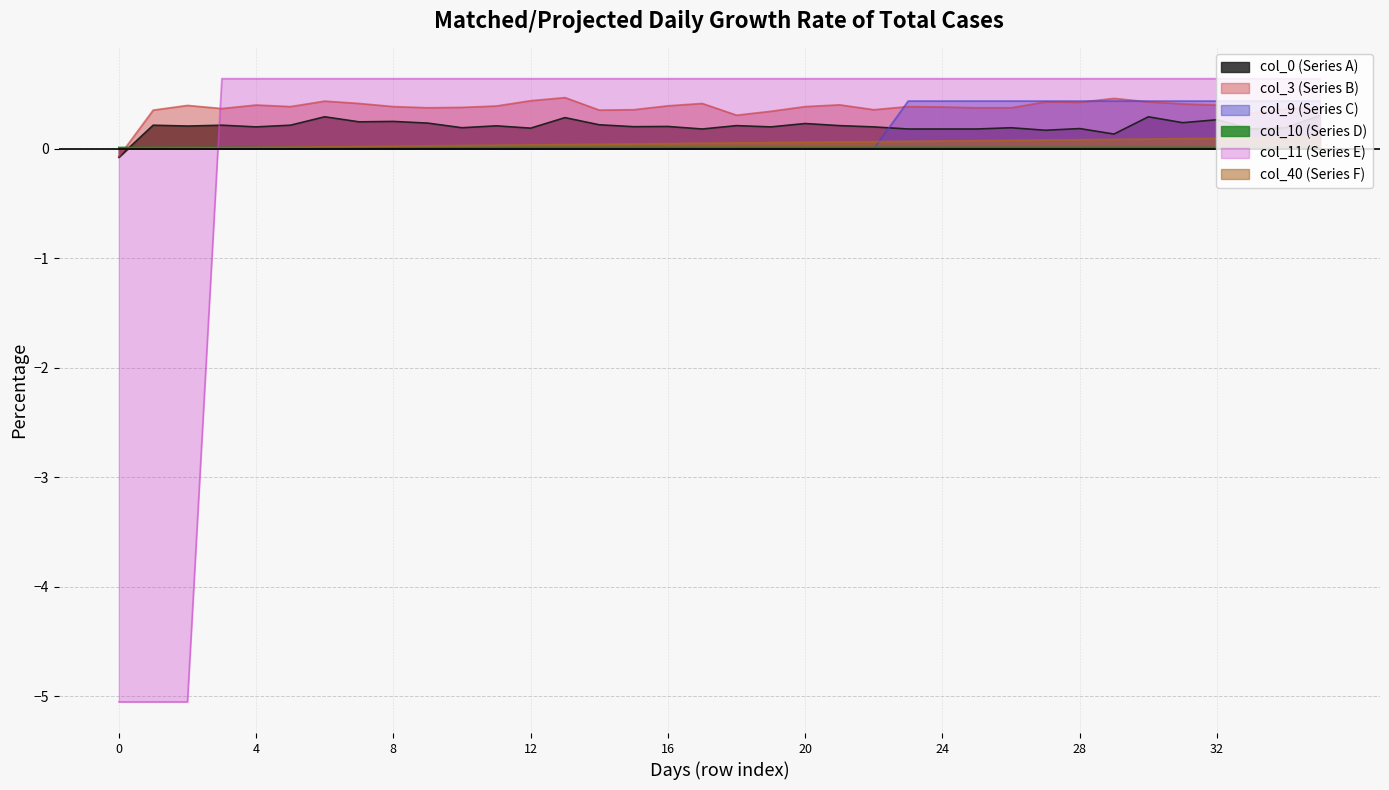

Which series has the largest total across all categories?

col_3 (Series B)